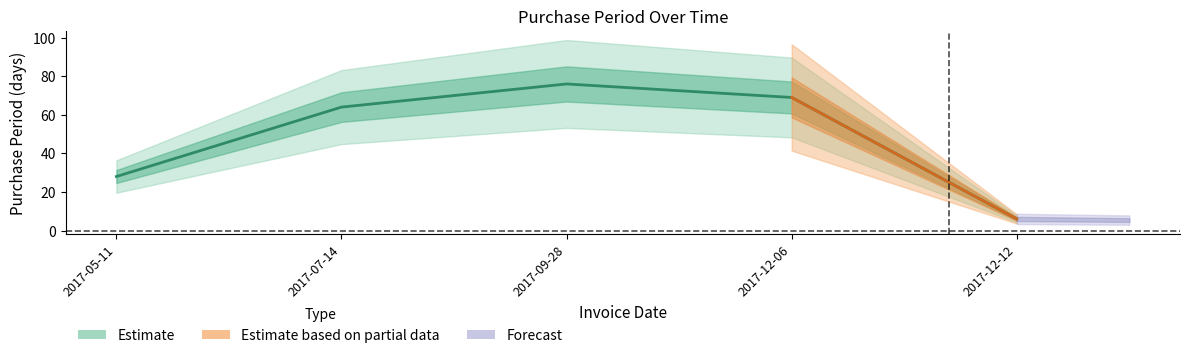

Rank the categories by value from lowest to highest.

2017-12-12, 2017-05-11, 2017-07-14, 2017-12-06, 2017-09-28